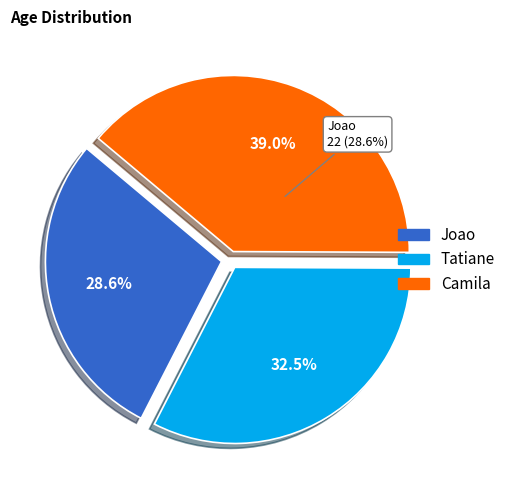

Count the number of slices in the pie.

3